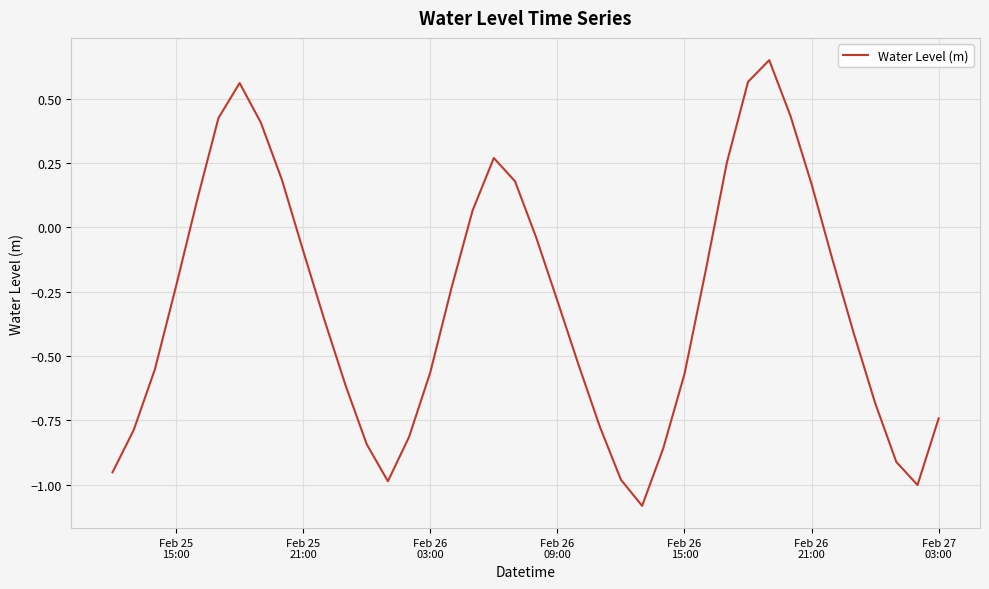

How many lines are shown in the chart?

1